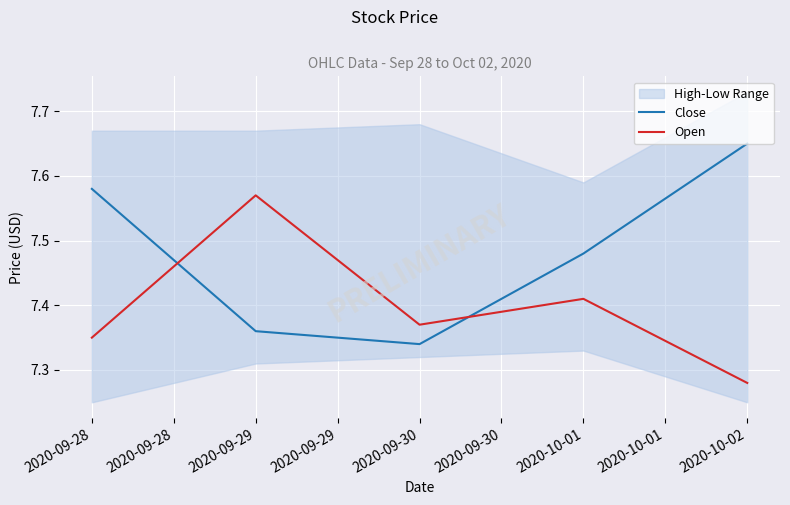

Which series has the widest spread of values?

Close